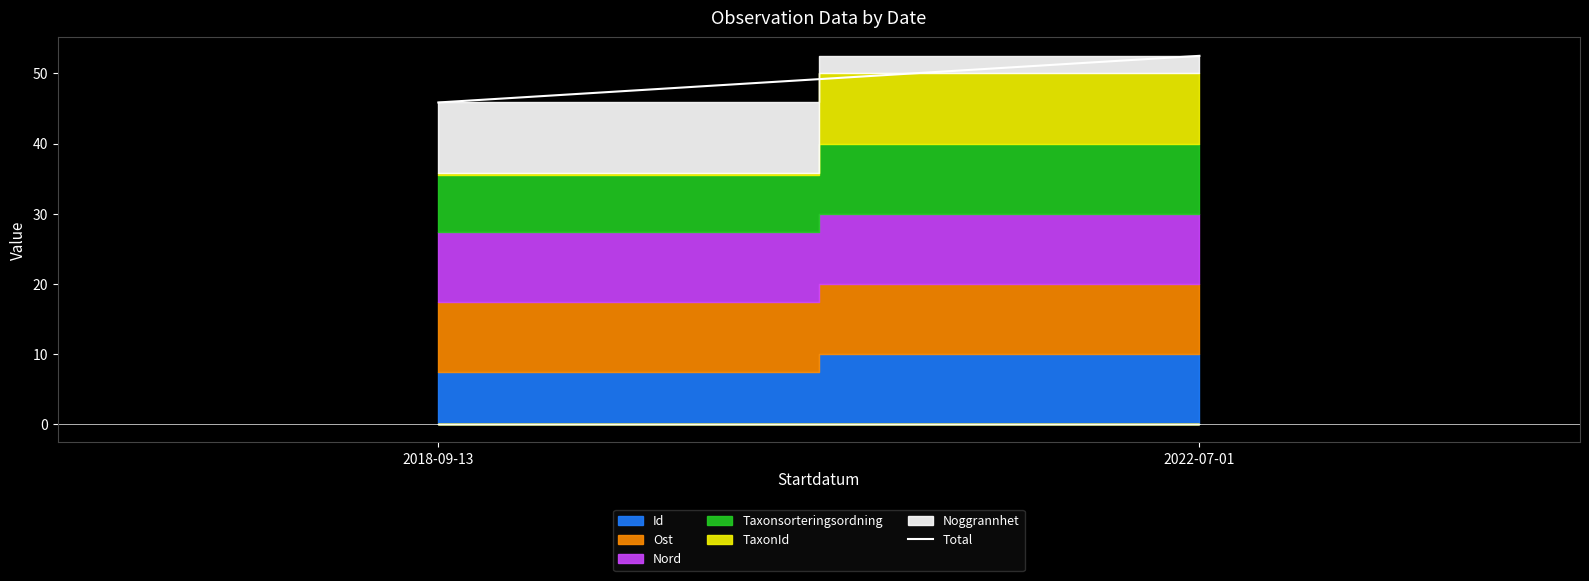

List the labels in order of value, smallest first.

2018-09-13, 2022-07-01